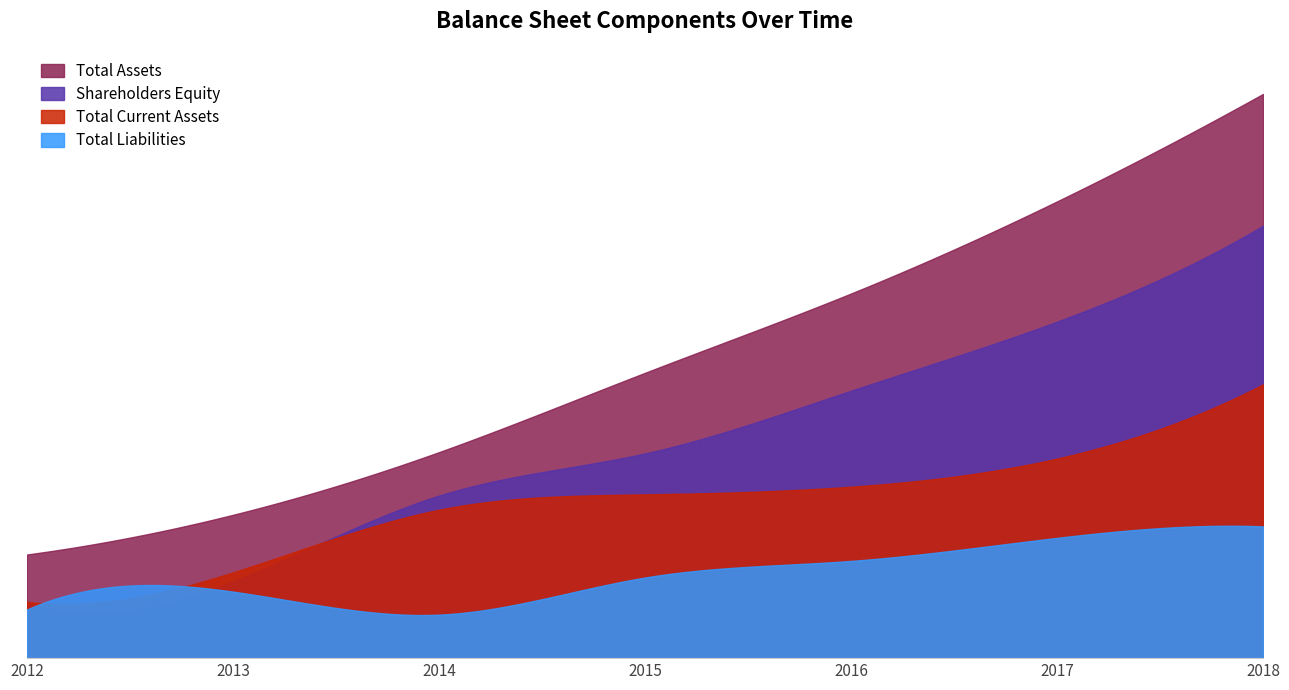

What is the total value across all series at 2018?

1096